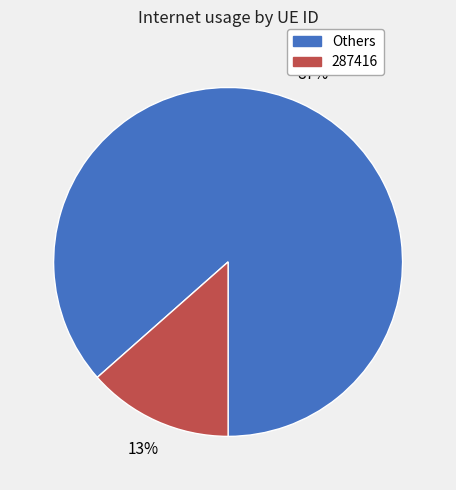

Is there a majority slice in this chart?

Yes